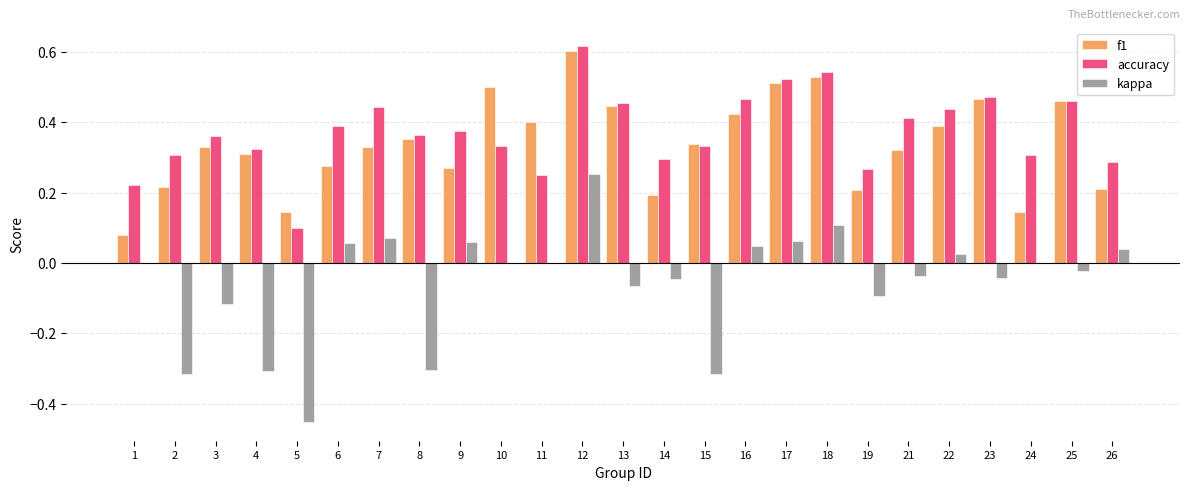

Between 2 and 15, which series saw the biggest shift?

f1